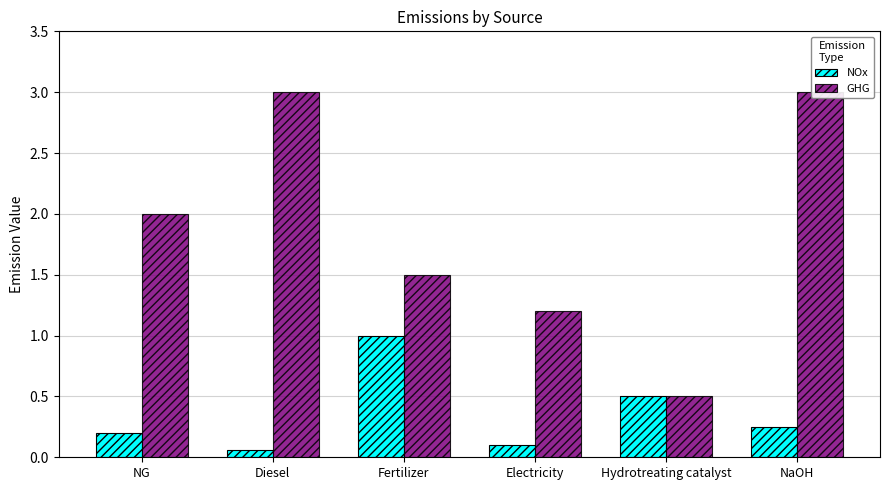

What is the difference between the NOx values at Diesel and NaOH?

0.2